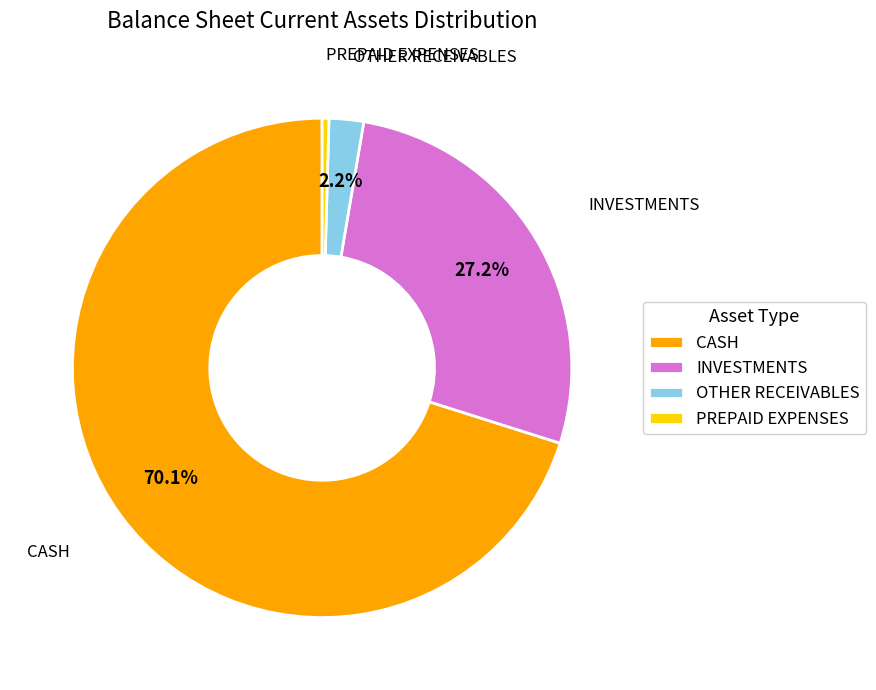

Combined, do CASH and INVESTMENTS account for over 50%?

Yes